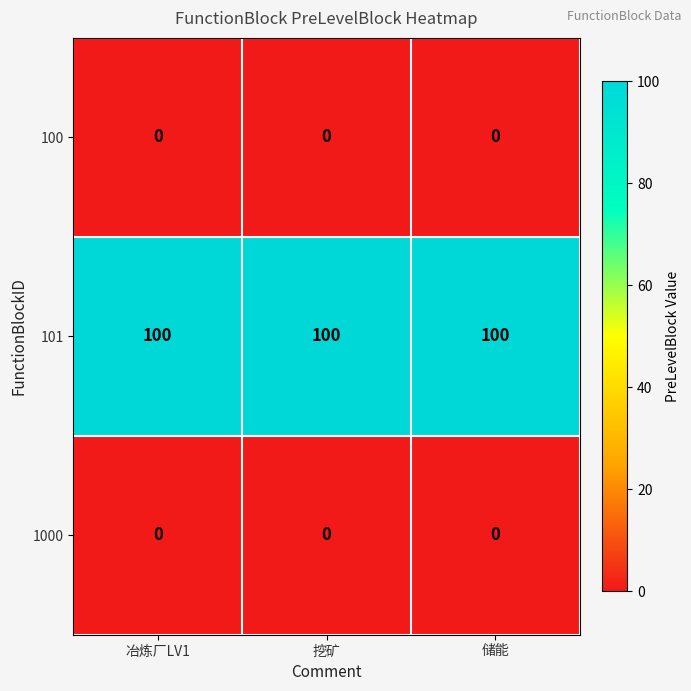

The value of 101 at 冶炼厂LV1 is 100. True or false?

True